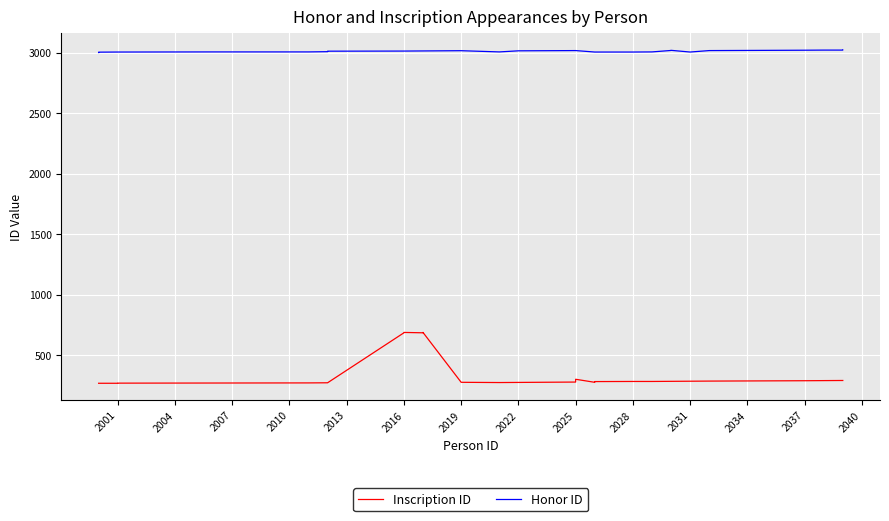

What is the value of the Inscription ID point at the 3rd from the left?

267